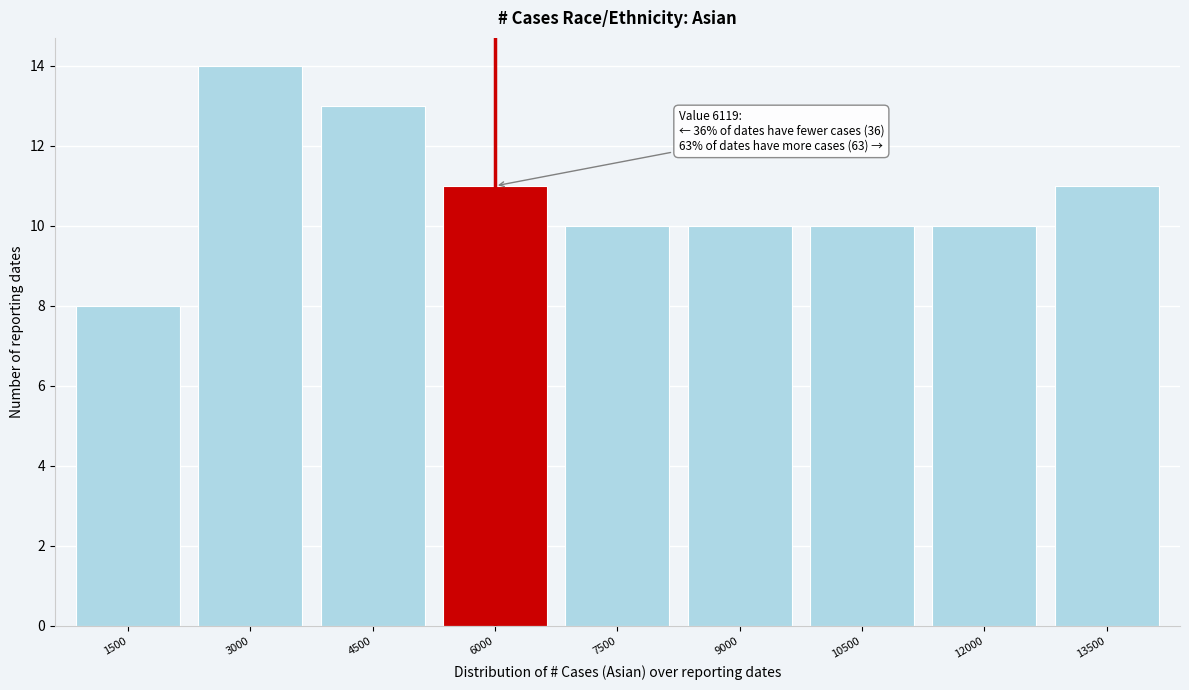

Reading left to right, list all the values displayed in this chart.

8	14	13	11	10	10	10	10	11